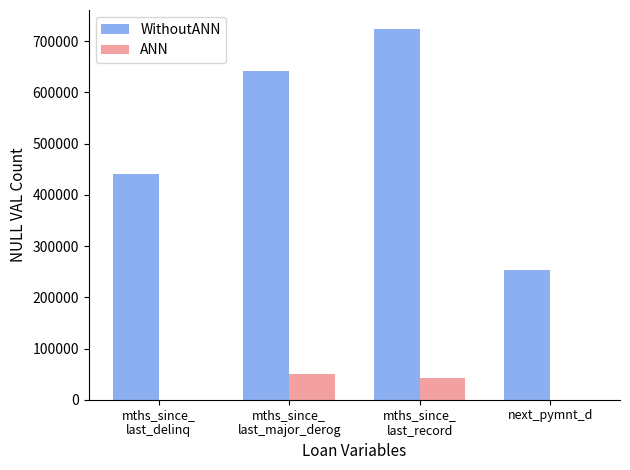

How many distinct data groups are displayed?

2